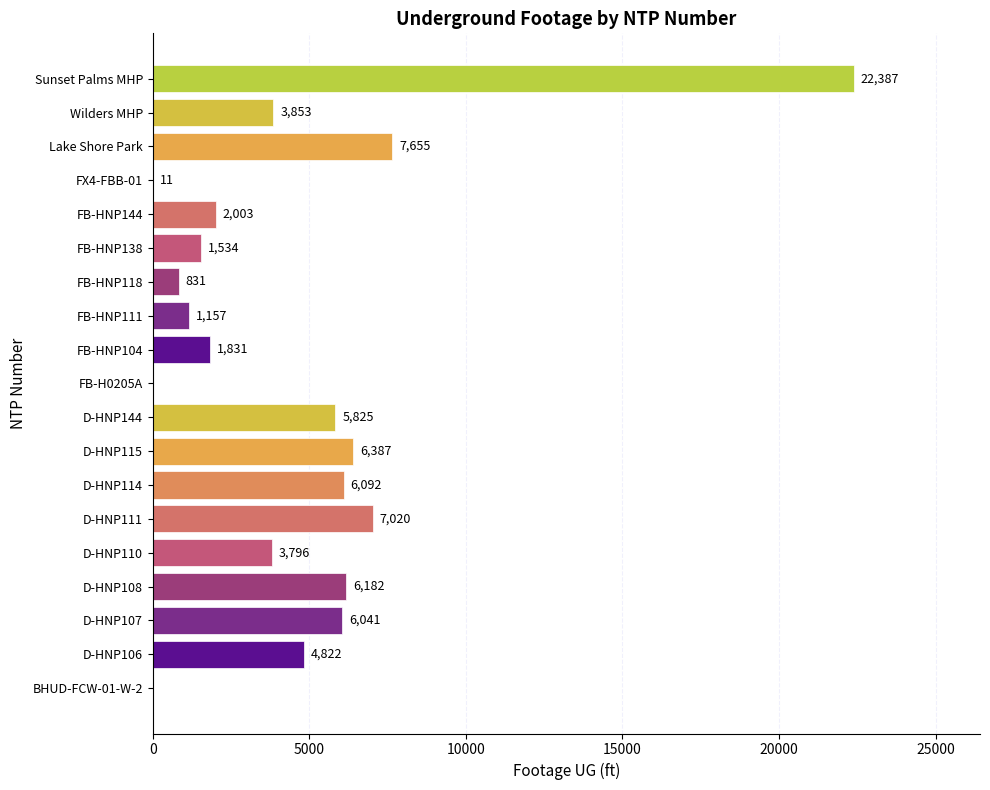

Which category has the highest value across all series?

Sunset Palms MHP